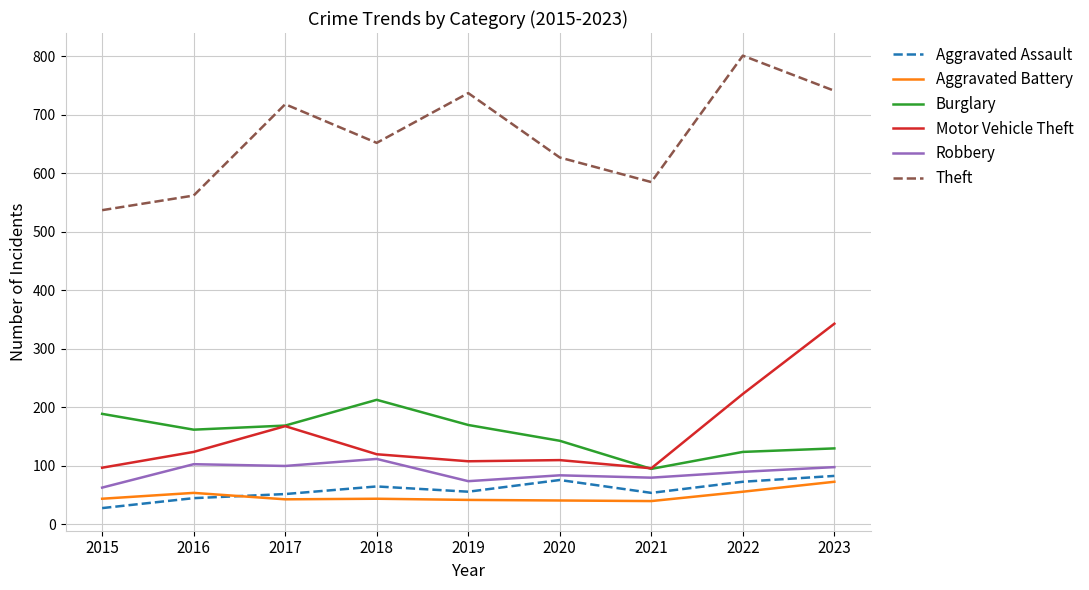

In Aggravated Battery, how many points are higher than both neighbors (excluding endpoints)?

2